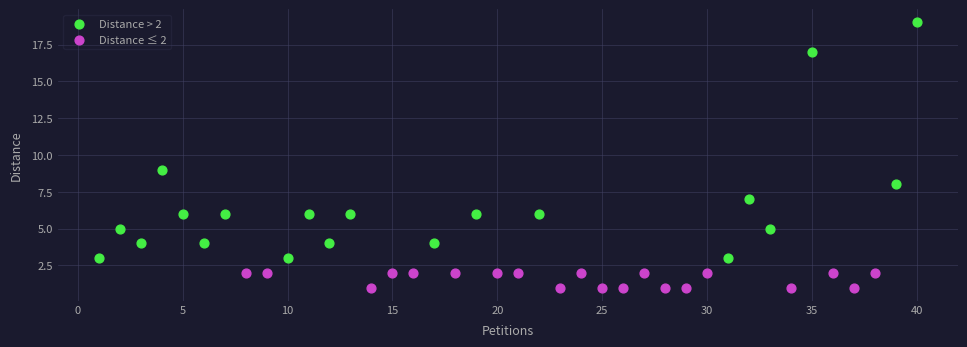

Which series contains the lowest Y value?

Distance ≤ 2